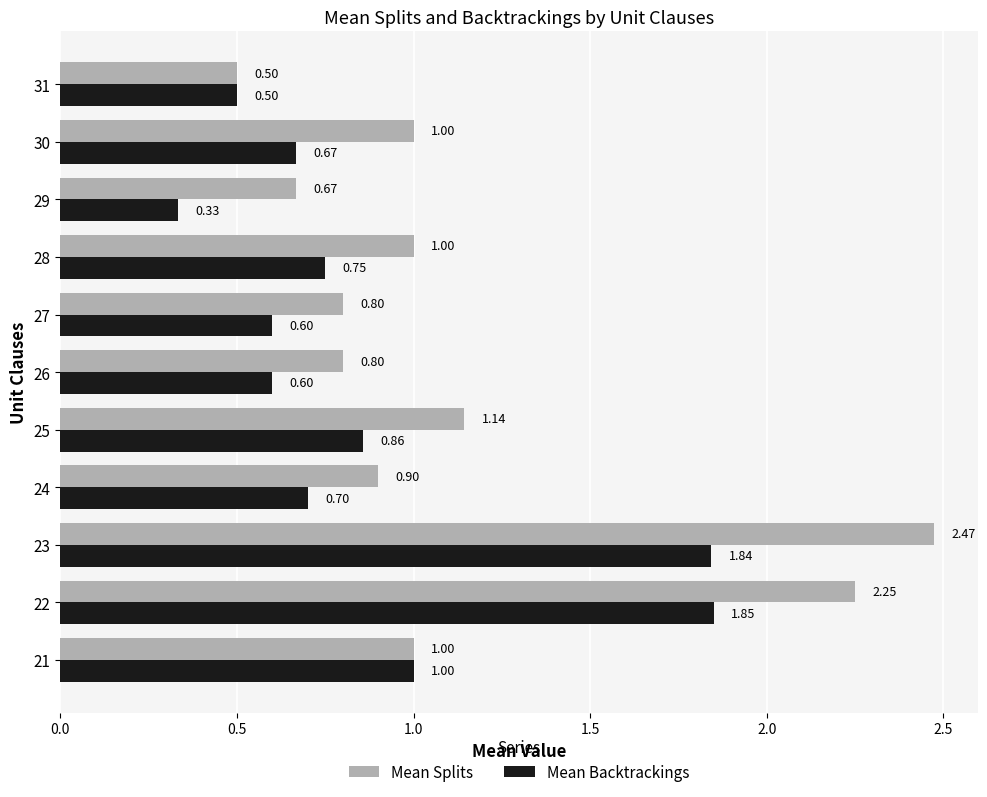

List the series in order of their peak value, lowest first.

Mean Backtrackings, Mean Splits